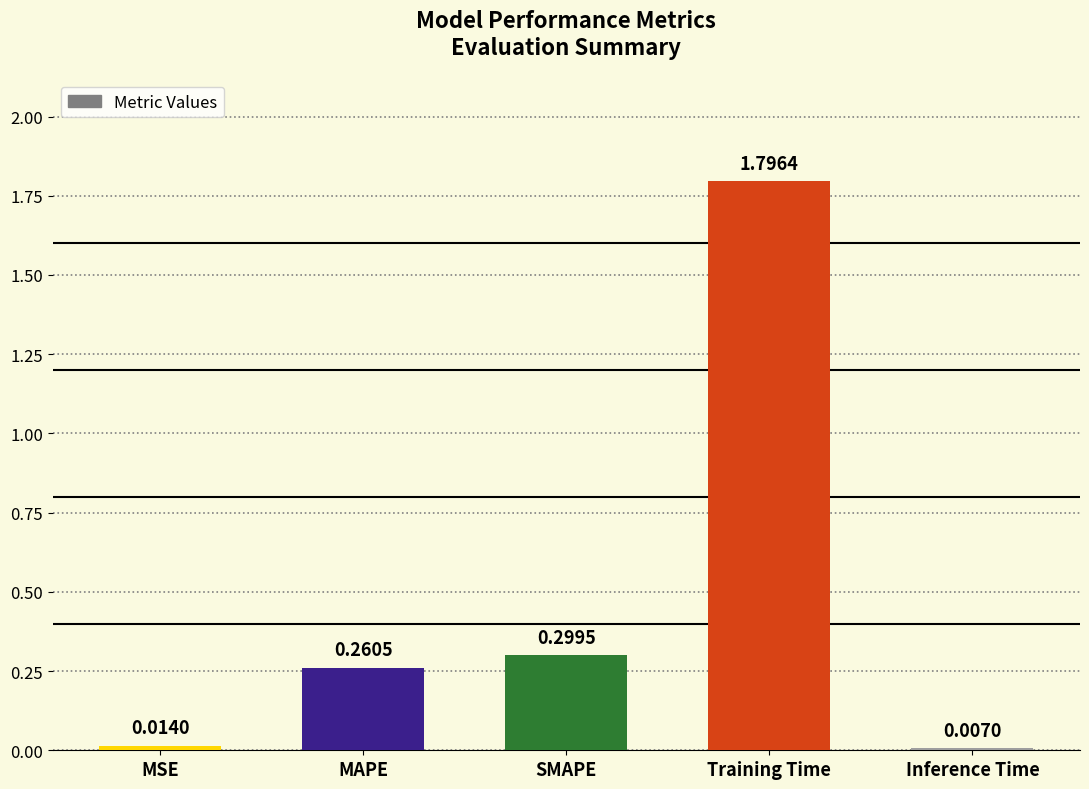

Rank the categories by value from highest to lowest.

Training Time, SMAPE, MAPE, MSE, Inference Time